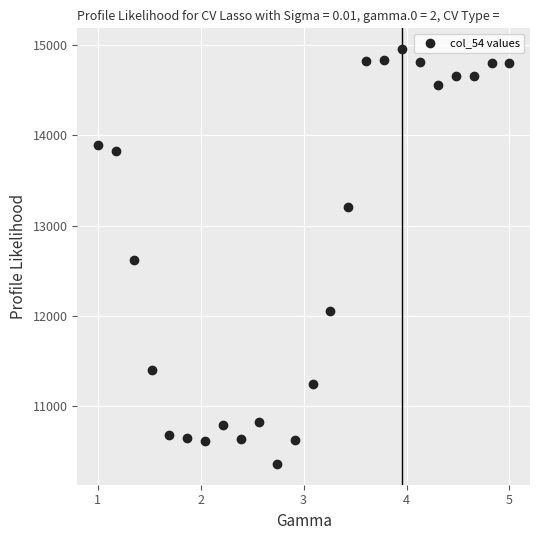

What is the range of X values (max minus min)?

4.0